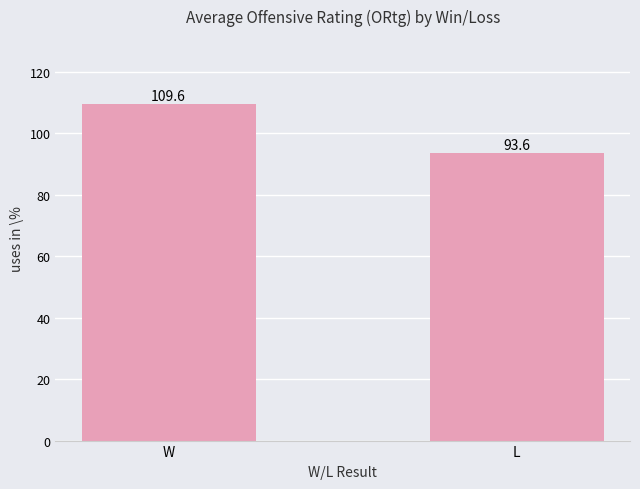

What is the maximum value shown in the chart?

109.6